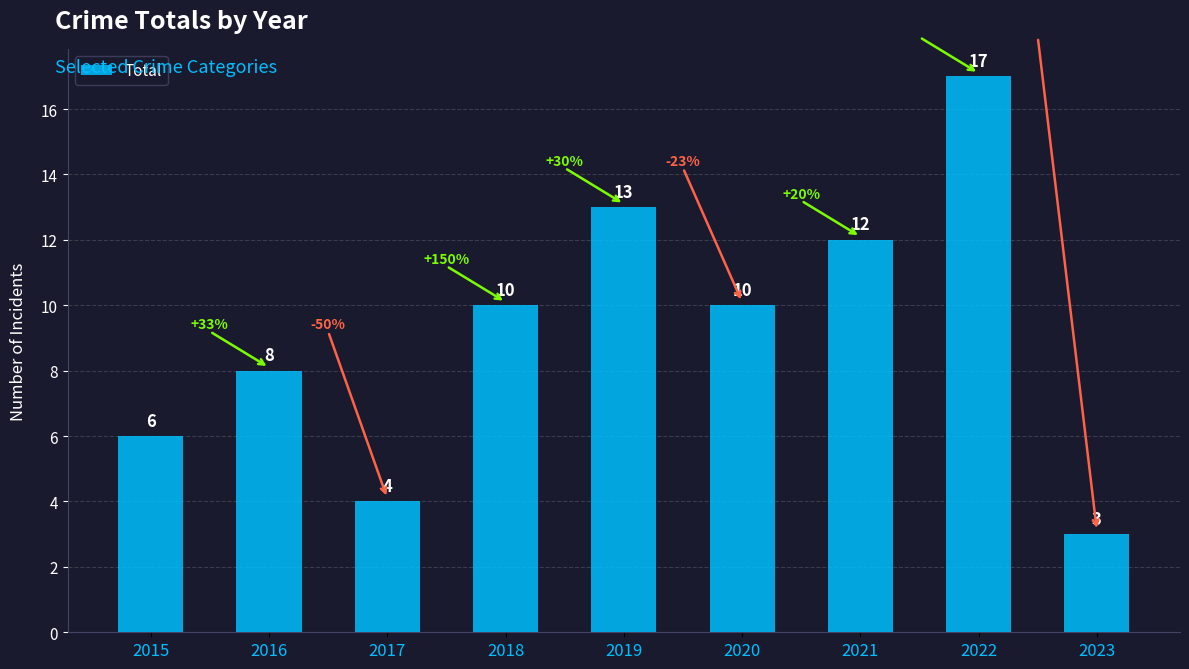

Does the chart contain stacked bars?

No